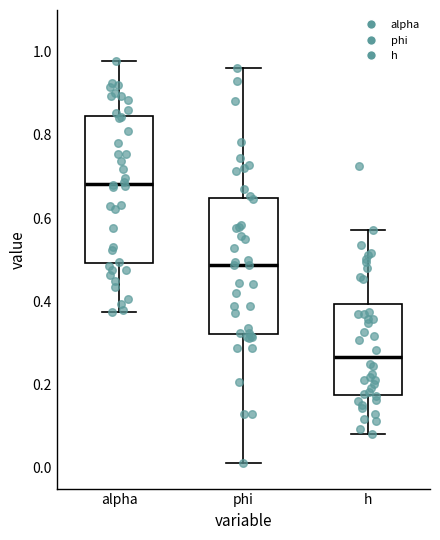

Reading left to right, read every box against the y-axis: the position of its median line, the range the box covers, and the ends of its whiskers. The values are not printed on the chart, so give them approximately, as read against the axis.

alpha: median 0.68, box 0.50 to 0.84, whiskers 0.38 to 0.98
phi: median 0.48, box 0.32 to 0.64, whiskers 0.02 to 0.96
h: median 0.26, box 0.18 to 0.40, whiskers 0.08 to 0.58